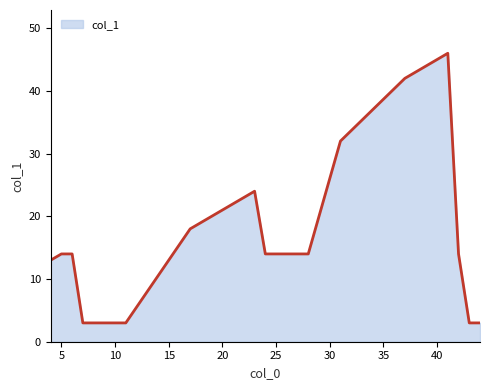

What is the minimum value shown in the chart?

3